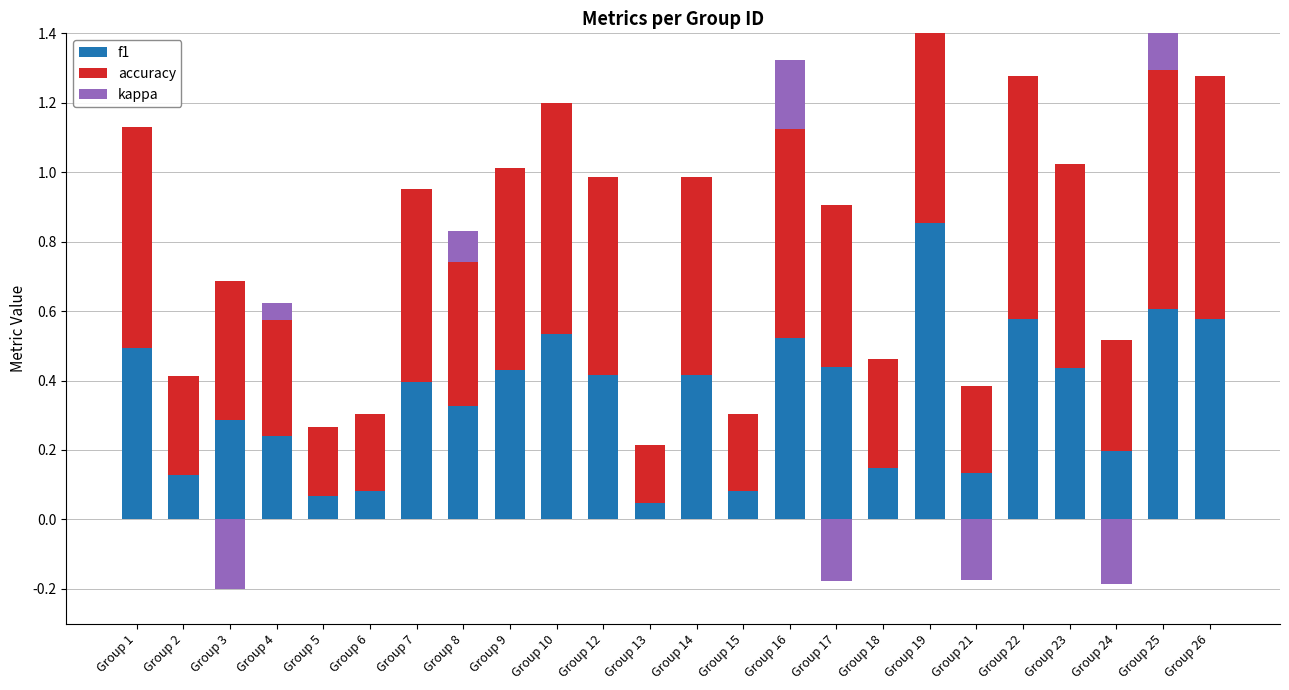

What is the total value across all series at Group 2?

0.4